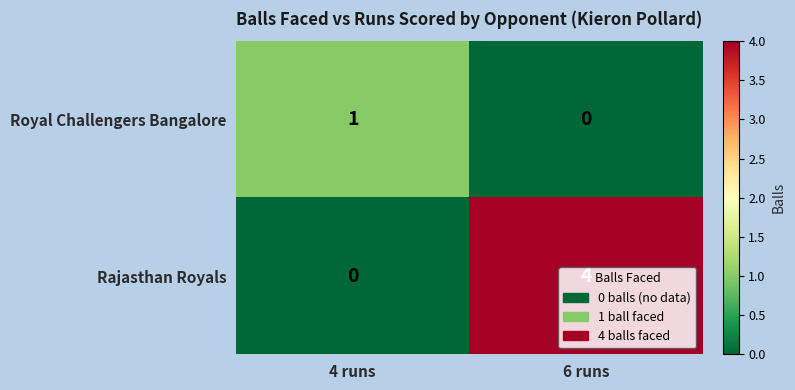

List the series in order of their overall mean, lowest first.

Royal Challengers Bangalore, Rajasthan Royals